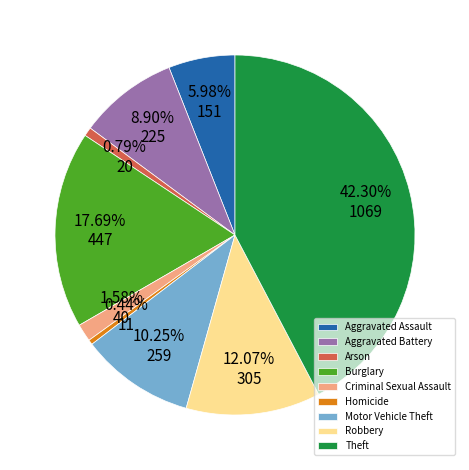

Which has a higher value, Motor Vehicle Theft or Aggravated Assault?

Motor Vehicle Theft